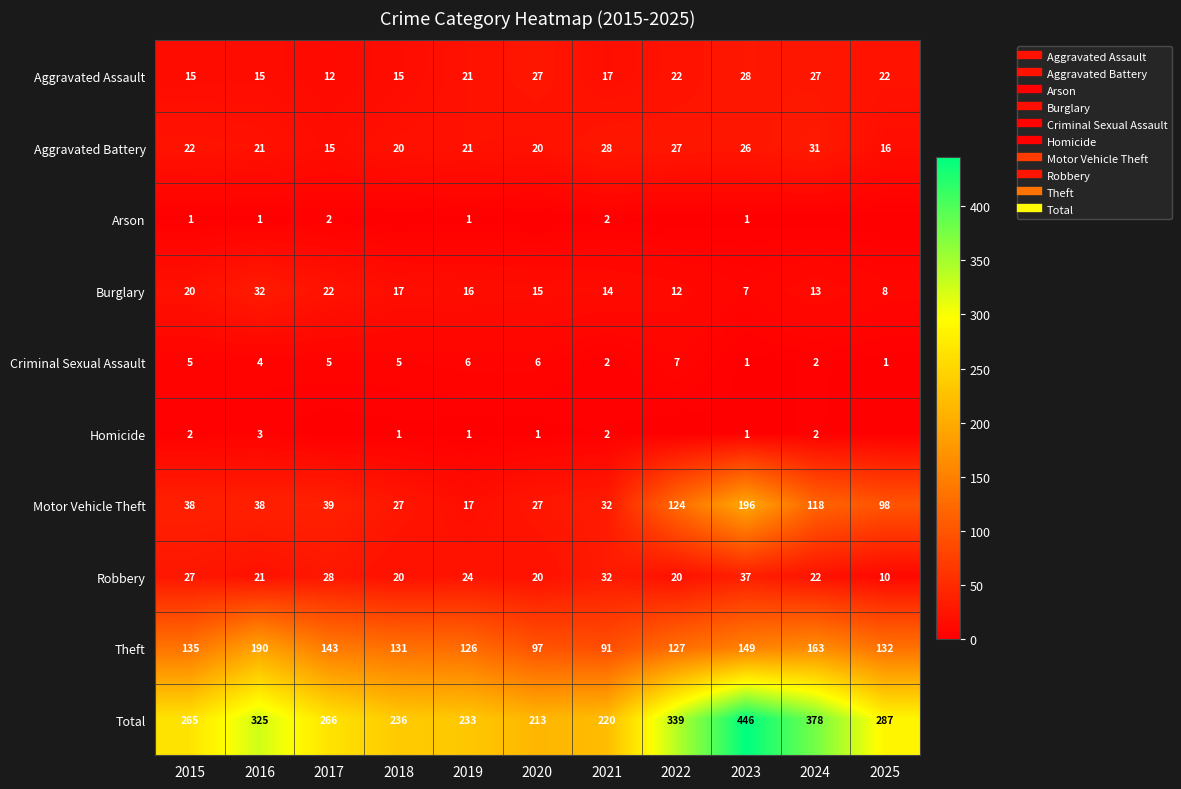

At which label does Total first exceed 266?

2016